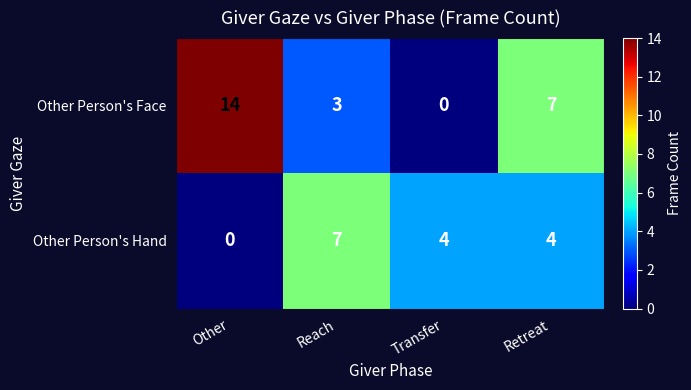

What is the total value across all series at Retreat?

11